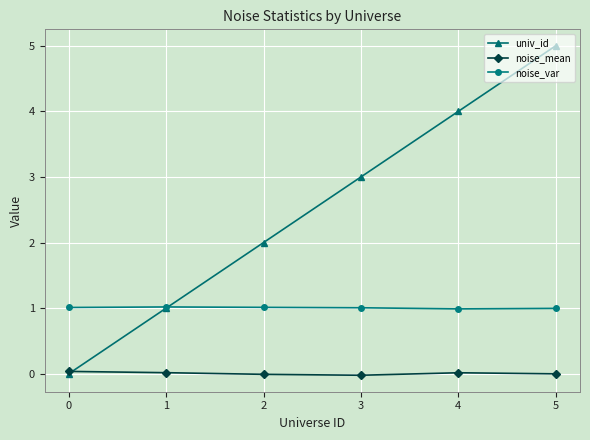

Which series has the largest range (max minus min)?

univ_id